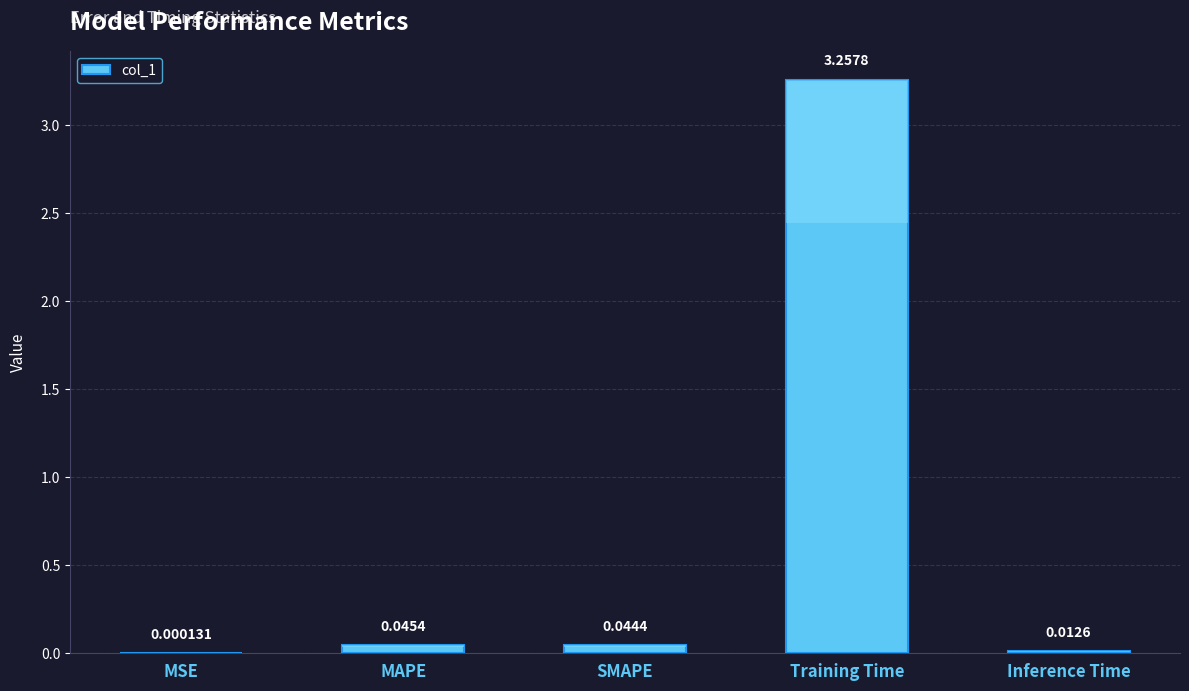

What is the sum of all values?

3.4